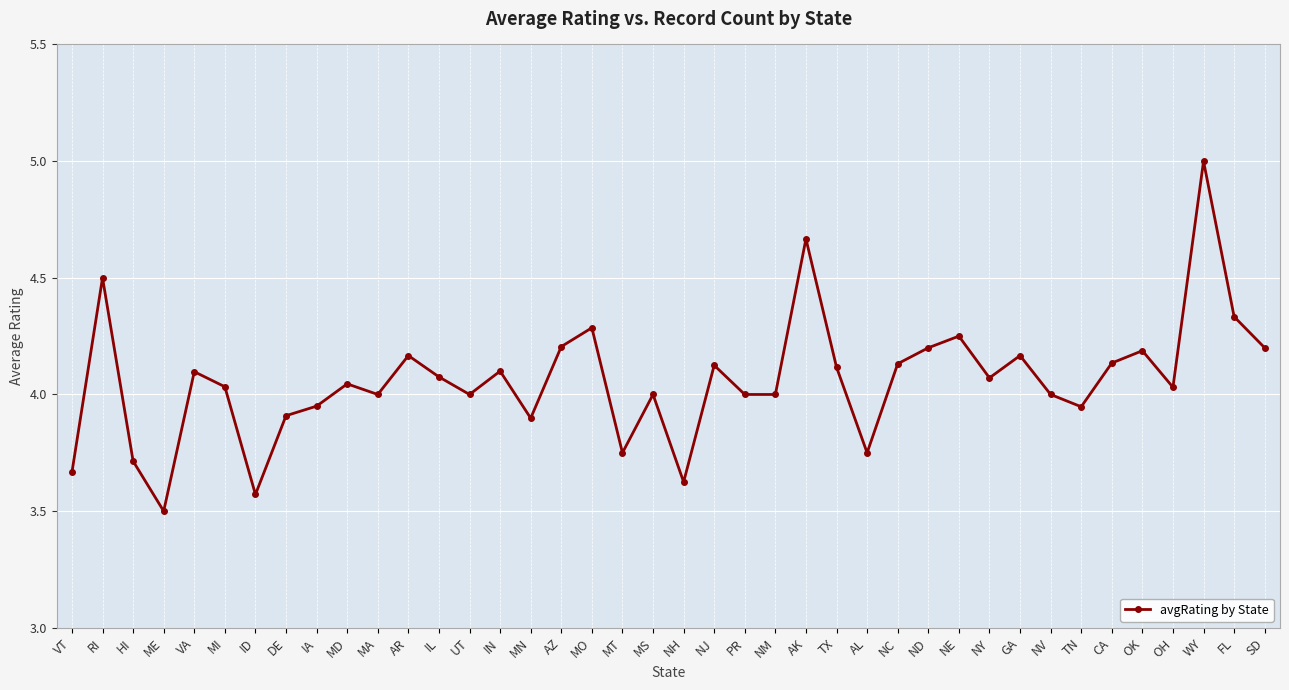

What is the difference between the values at MT and AZ?

0.5